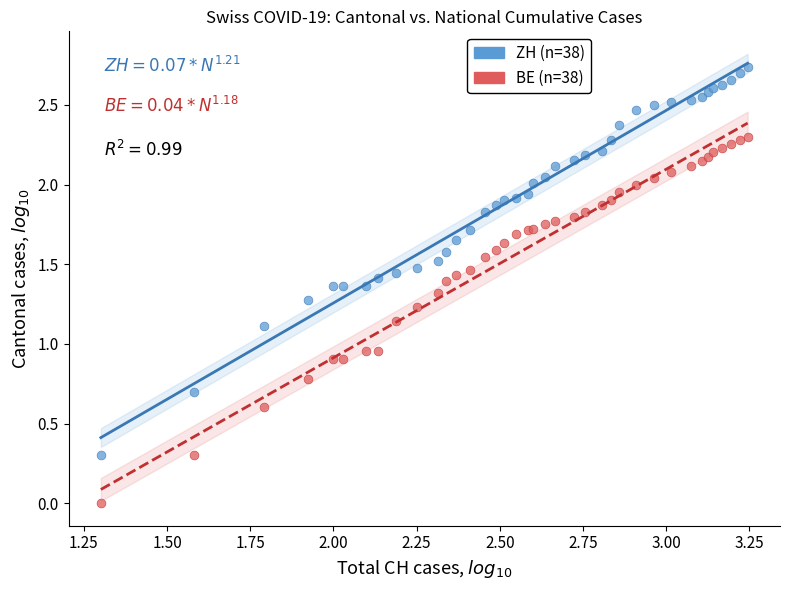

Which series reaches the maximum Y coordinate?

ZH (n=38)